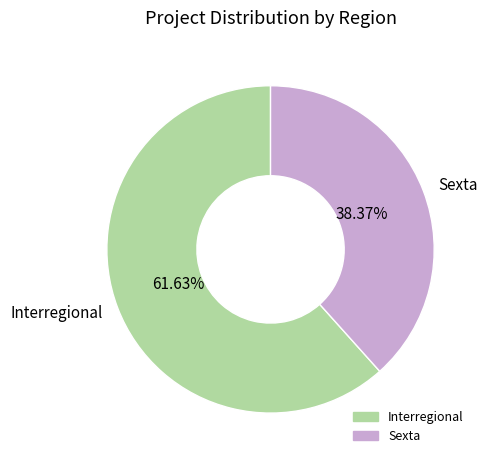

Is there a majority slice in this chart?

Yes